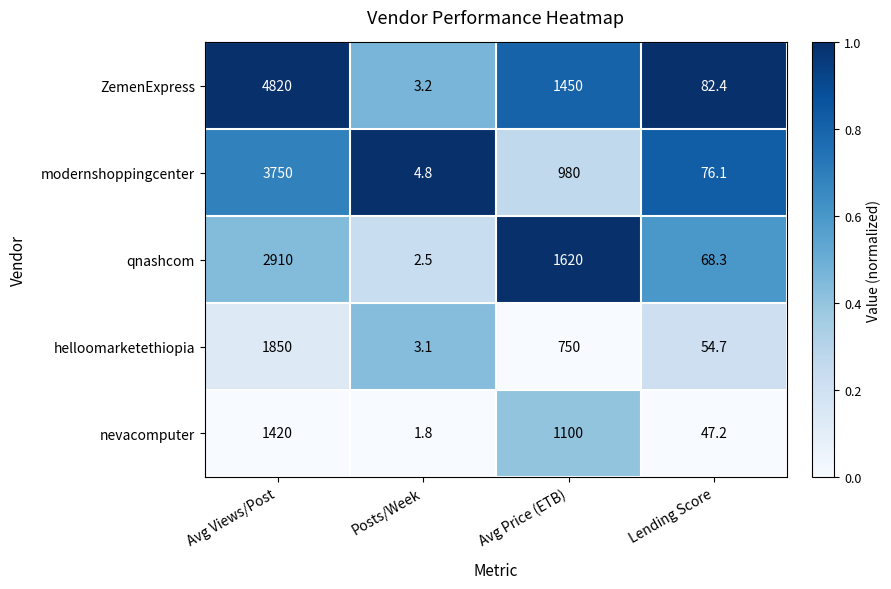

True or false: modernshoppingcenter has a value of 4.8 at Posts/Week.

True